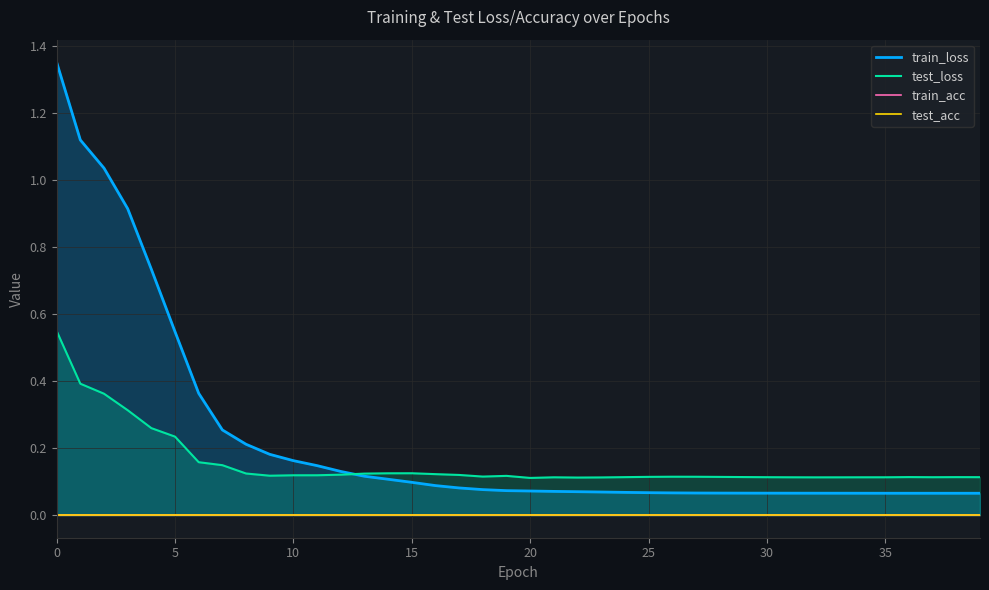

The test_loss series shows 0.1 at 30. True or false?

True